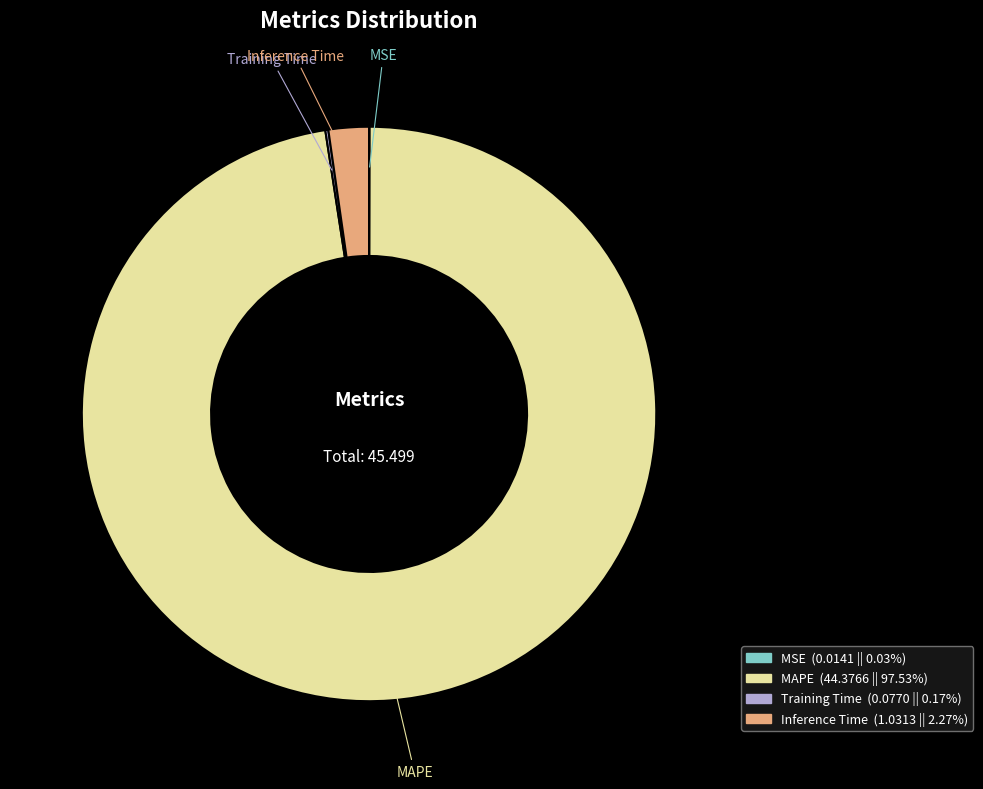

What is the ratio of the value at MAPE to the value at Inference Time?

43.0